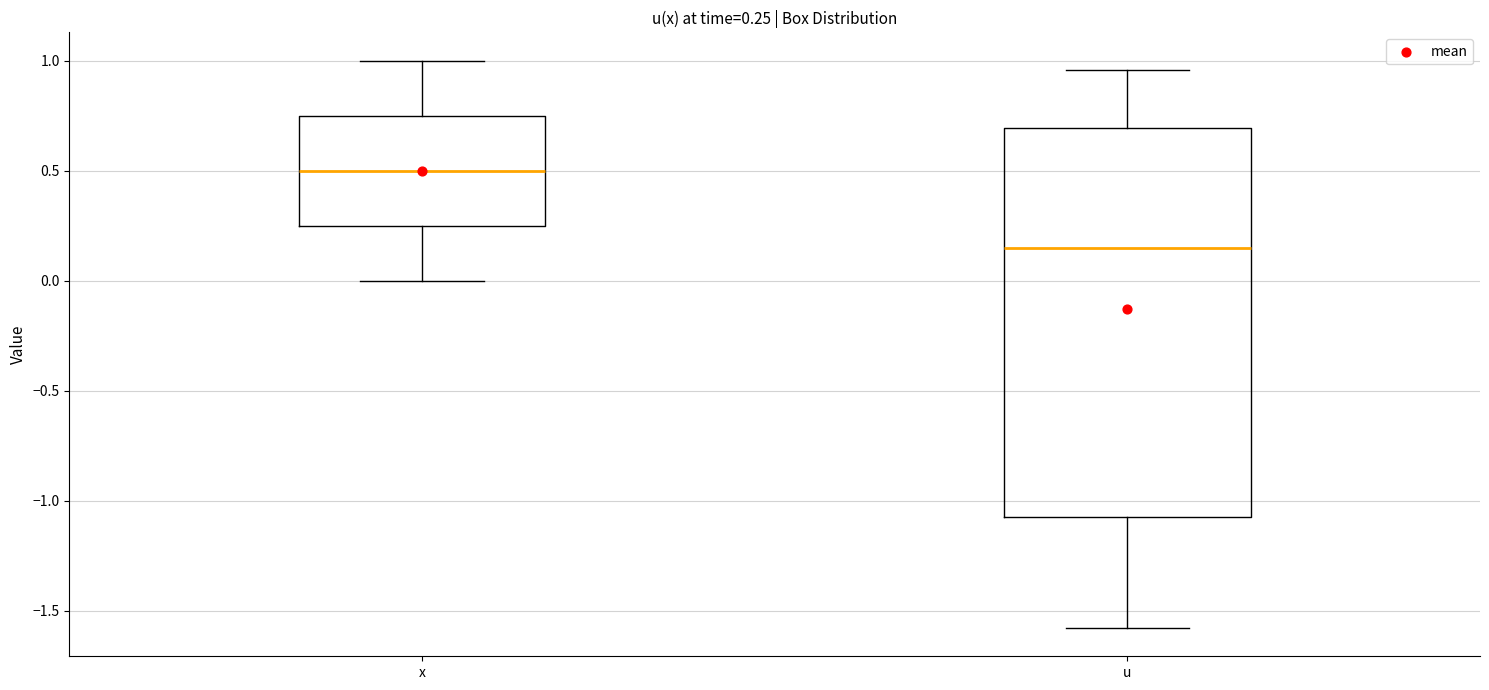

Which box has the lowest median line?

u